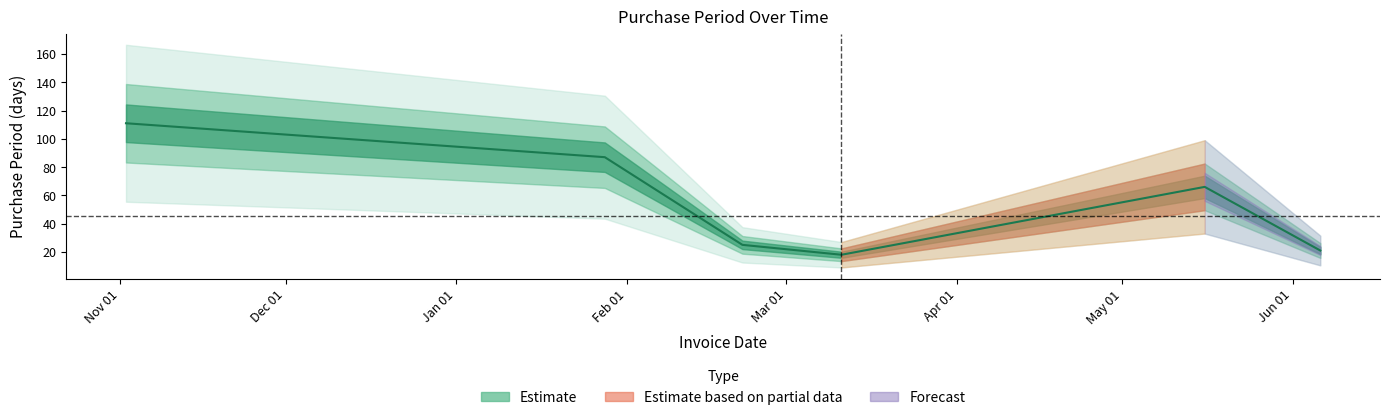

The value at 2016-03-11 is 18. True or false?

True